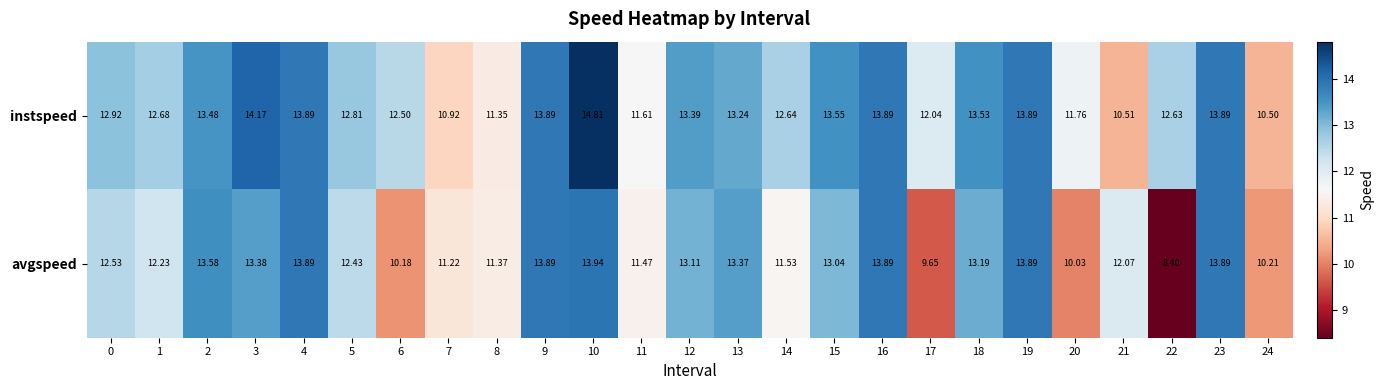

Rank the series at 12 from highest to lowest value.

instspeed, avgspeed